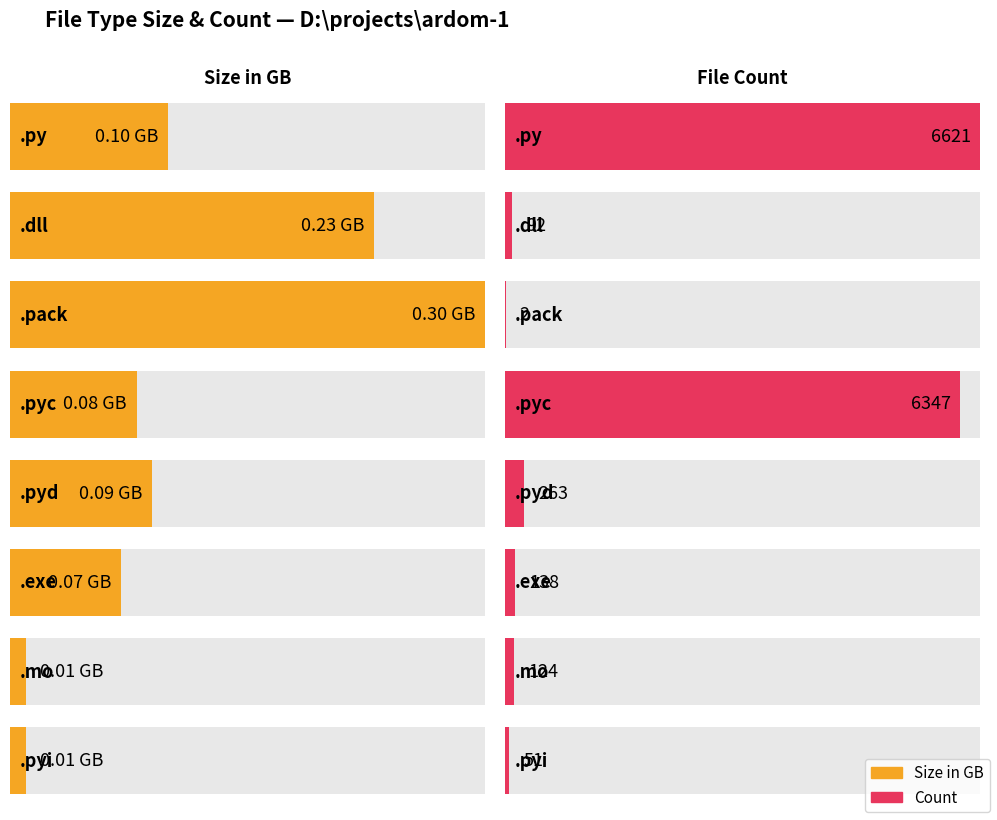

What is the sum of the values at .pyd and .mo?

0.1